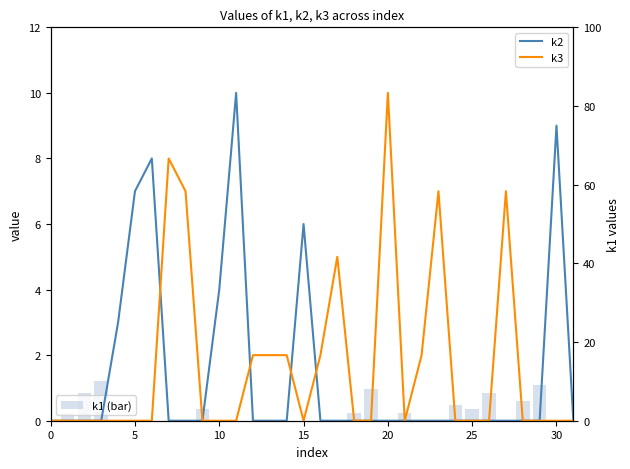

Between 9 and 22, which is larger?

9